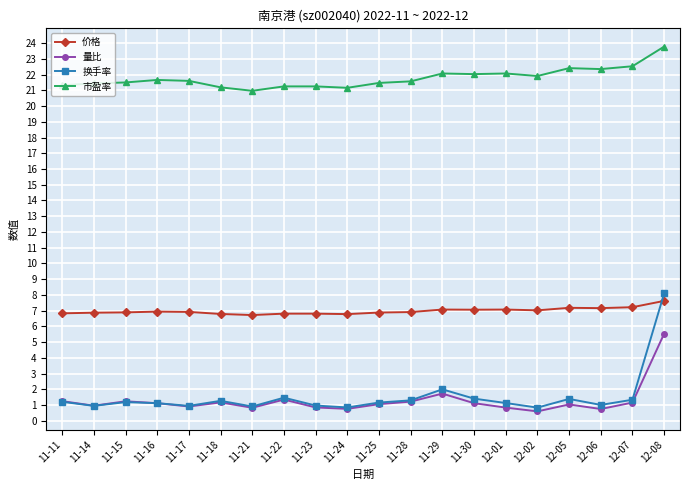

What is the sum of all 换手率 values?

30.6